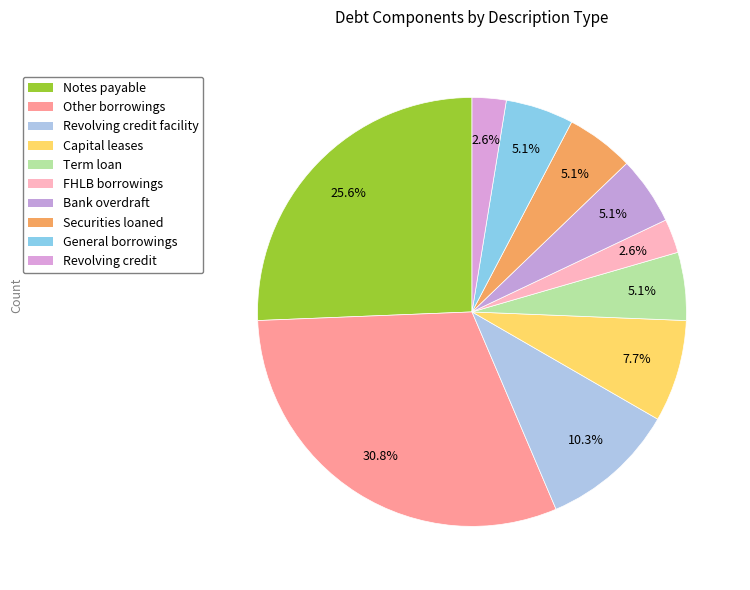

How many segments does this pie chart have?

10